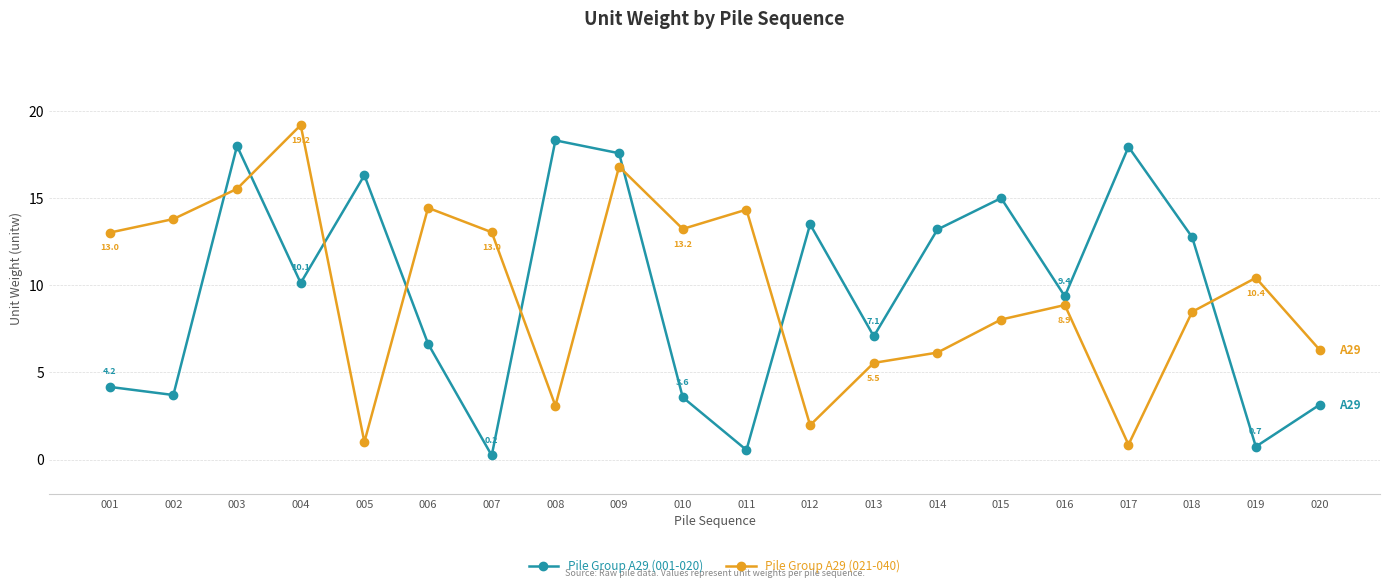

What is the highest value of the Pile Group A29 (021-040) series?

19.2